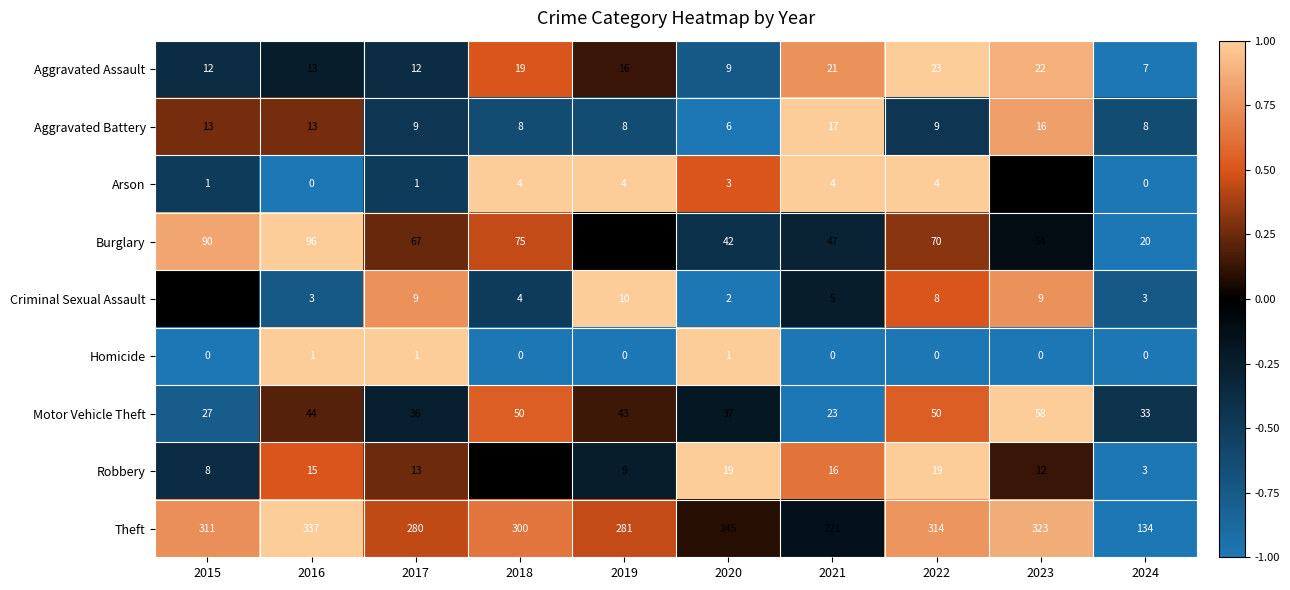

The value of Aggravated Battery at 2017 is 9. True or false?

True